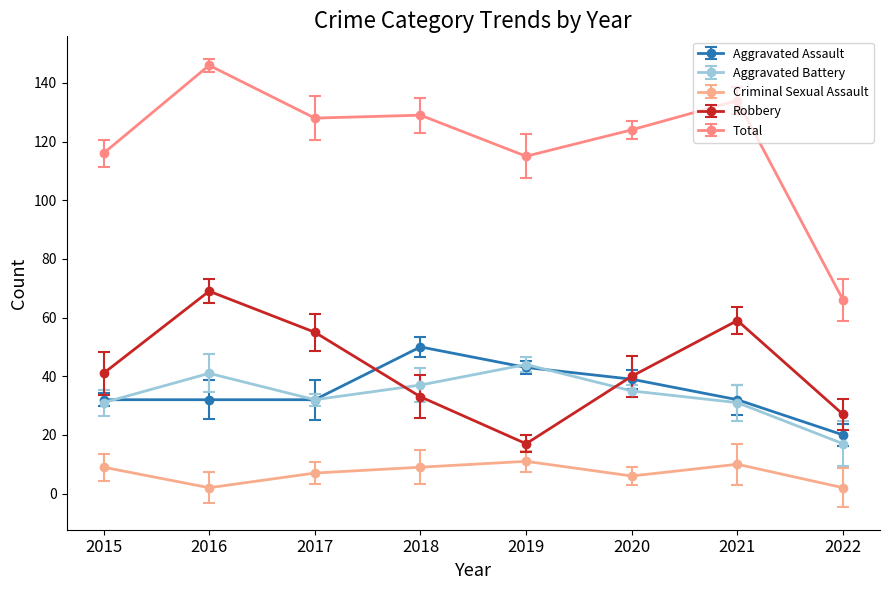

Read the Total value at 2019, to the nearest 5.

115